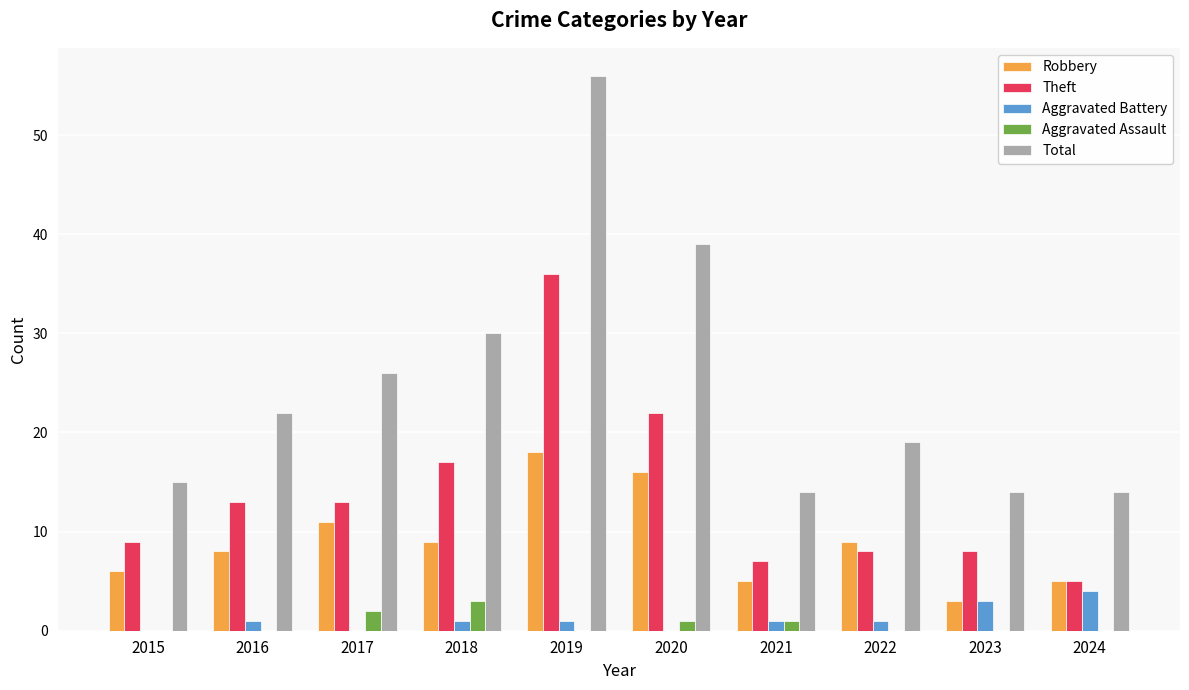

What is the sum of all Aggravated Assault values?

7